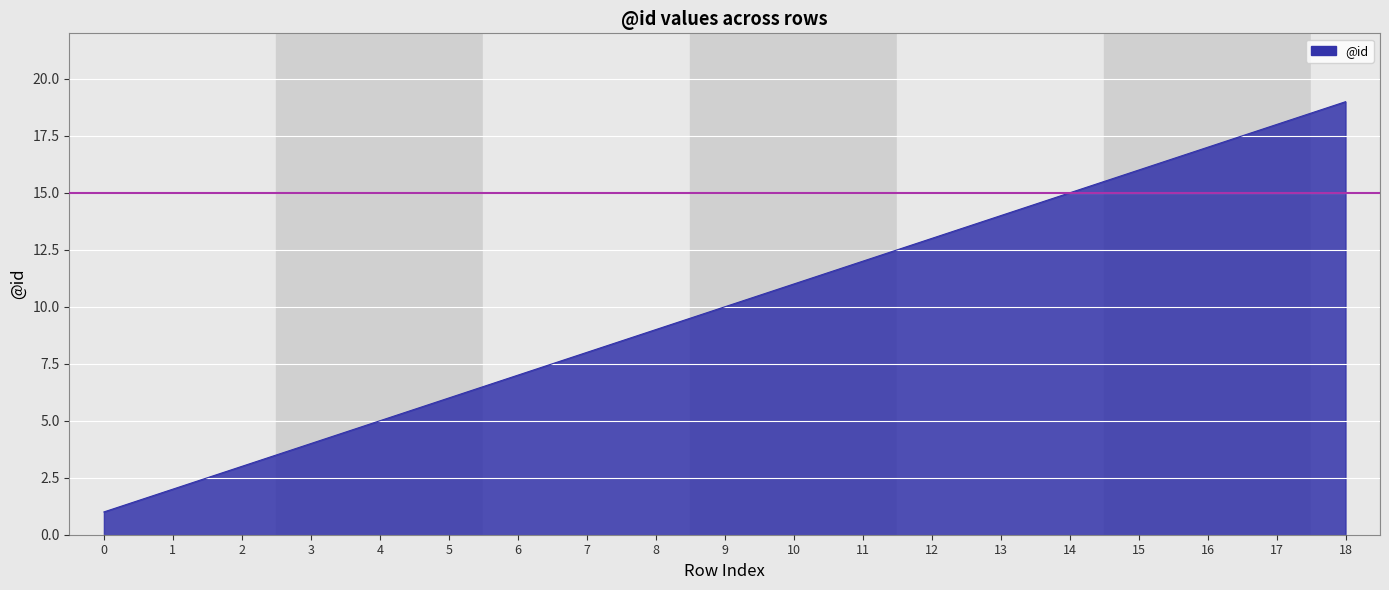

Reading left to right, list all the values displayed in this chart.

0=1	1=2	2=3	3=4	4=5	5=6	6=7	7=8	8=9	9=10	10=11	11=12	12=13	13=14	14=15	15=16	16=17	17=18	18=19